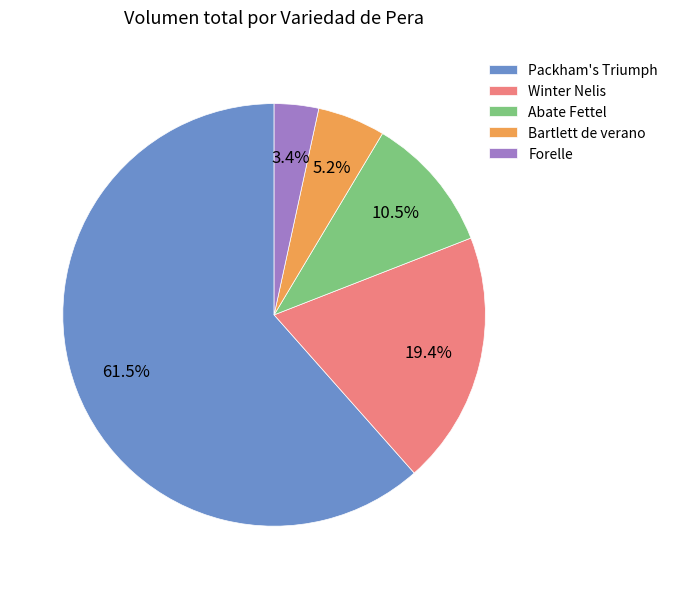

Rank the categories by value from highest to lowest.

Packham's Triumph, Winter Nelis, Abate Fettel, Bartlett de verano, Forelle